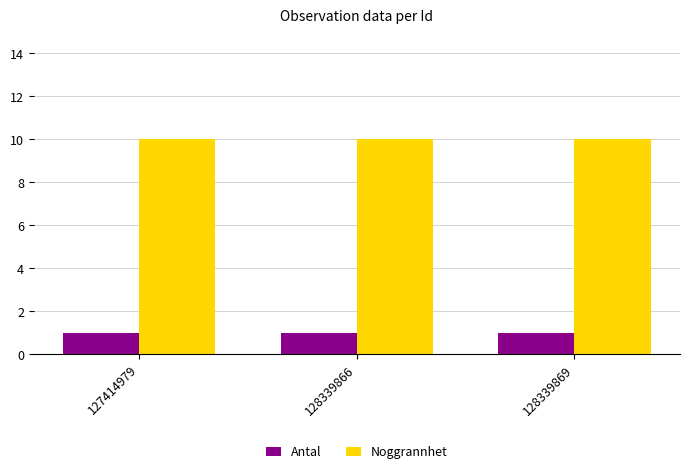

Does the chart contain any negative values?

No